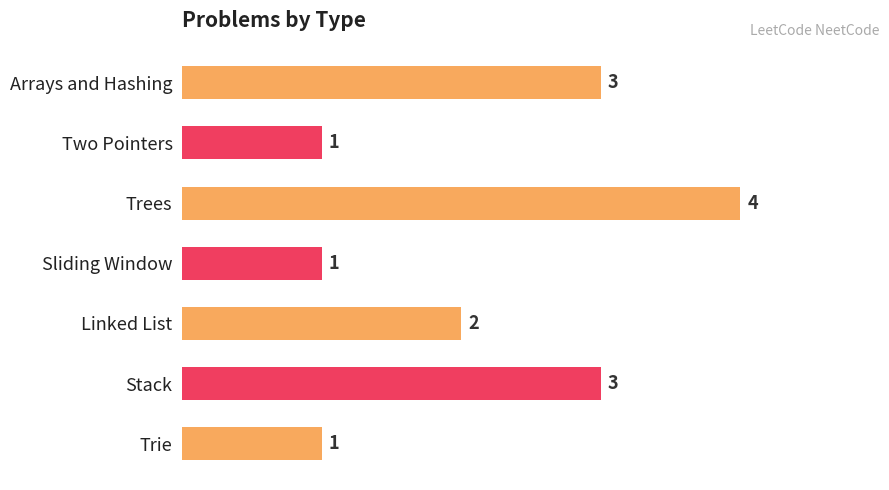

What is the difference between the maximum and second lowest values?

3